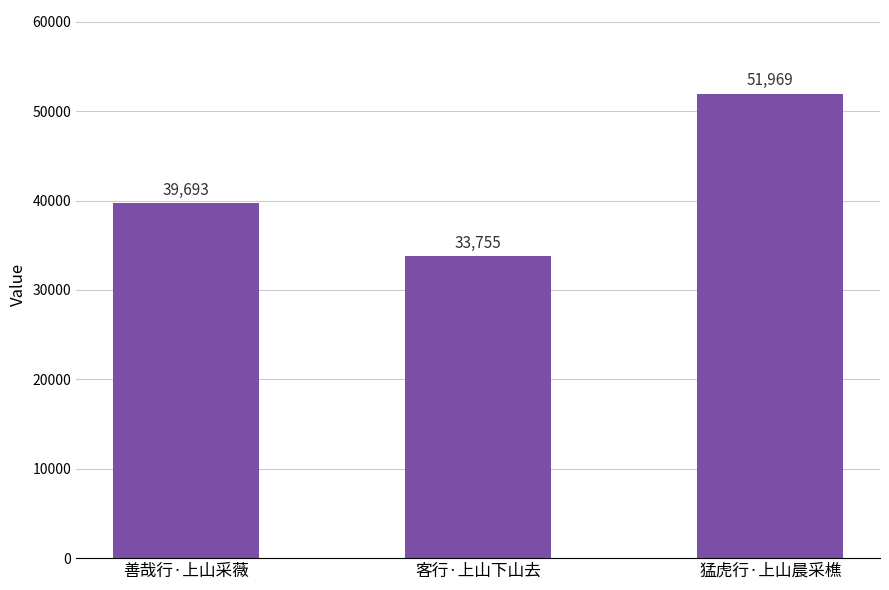

Reading left to right, list all the values displayed in this chart.

善哉行·上山采薇=39693	客行·上山下山去=33755	猛虎行·上山晨采樵=51969